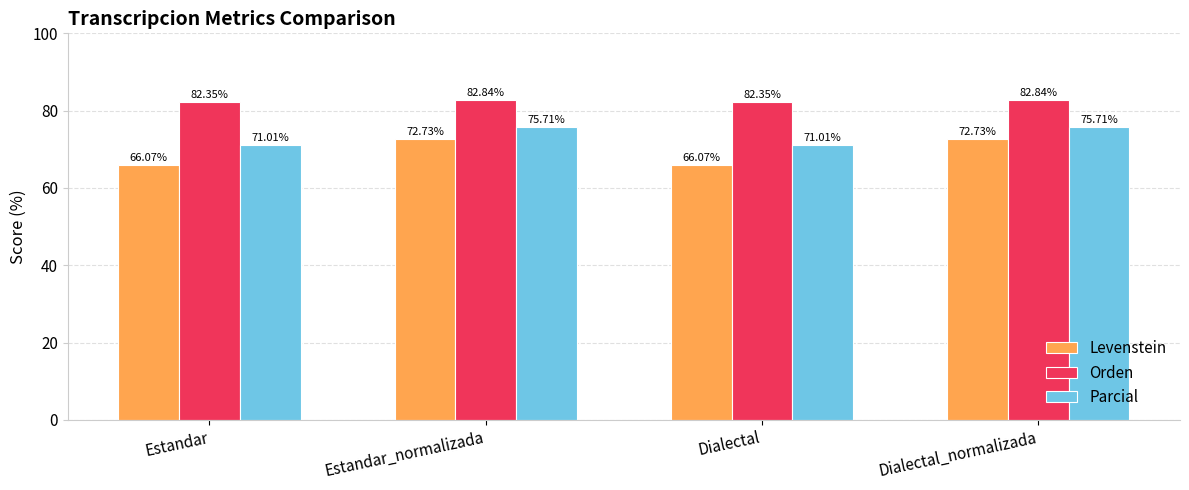

The Levenstein series shows 66.1 at Estandar. True or false?

True